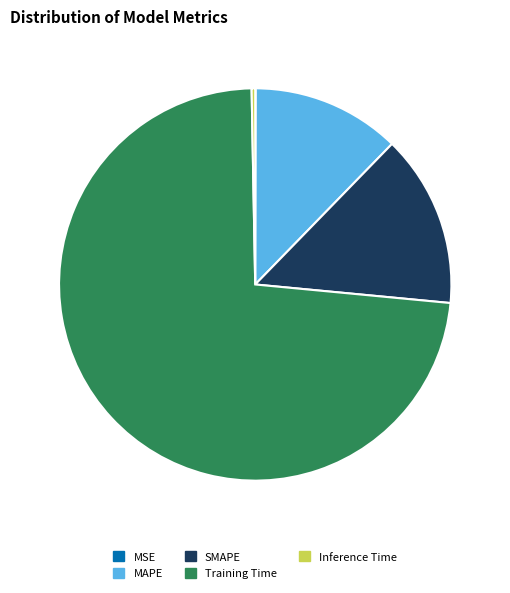

Which slice is the largest?

Training Time